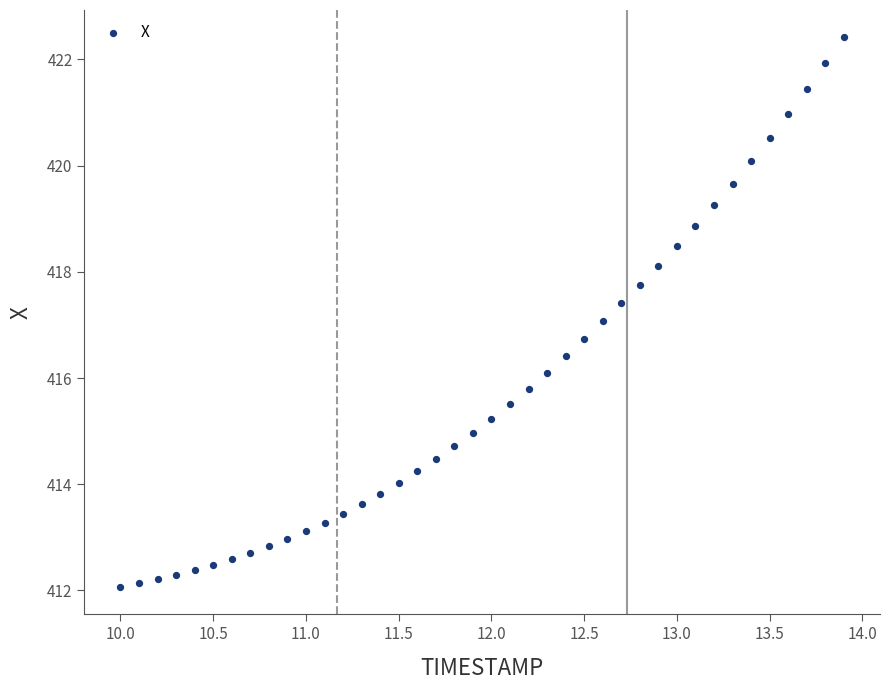

What is the range of Y values (max minus min)?

10.3